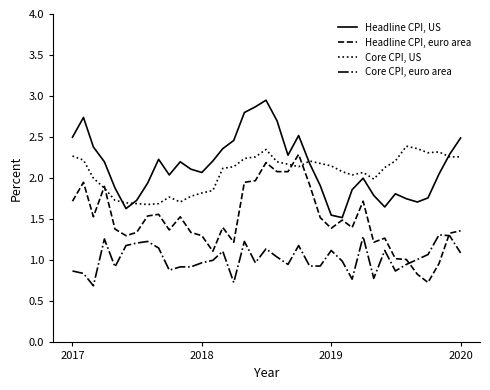

Does the chart display data point markers on the line(s)?

No